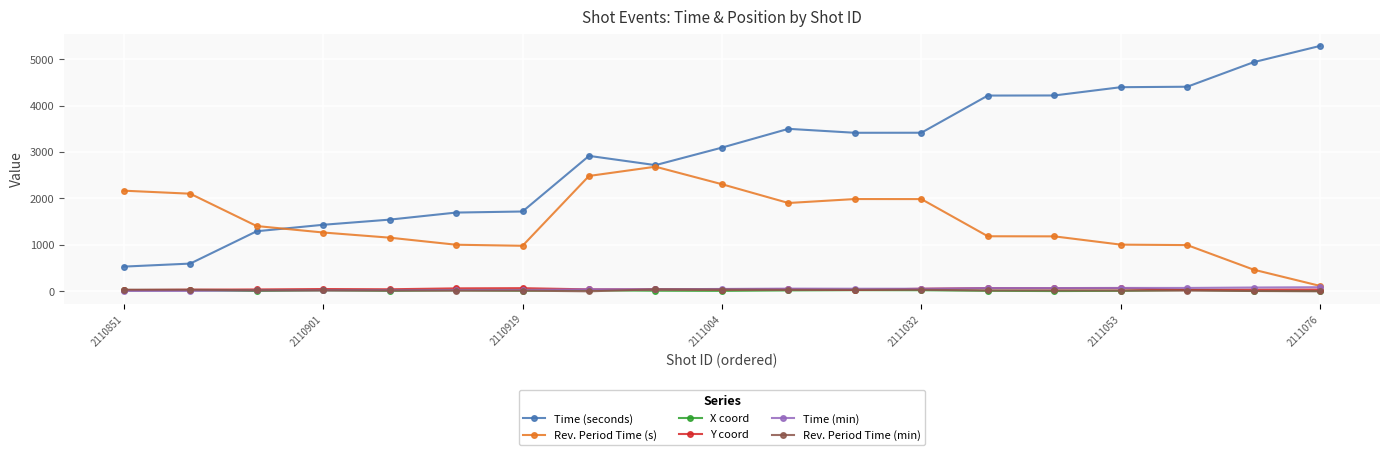

True or false: X coord and Time (seconds) cross at least once.

False